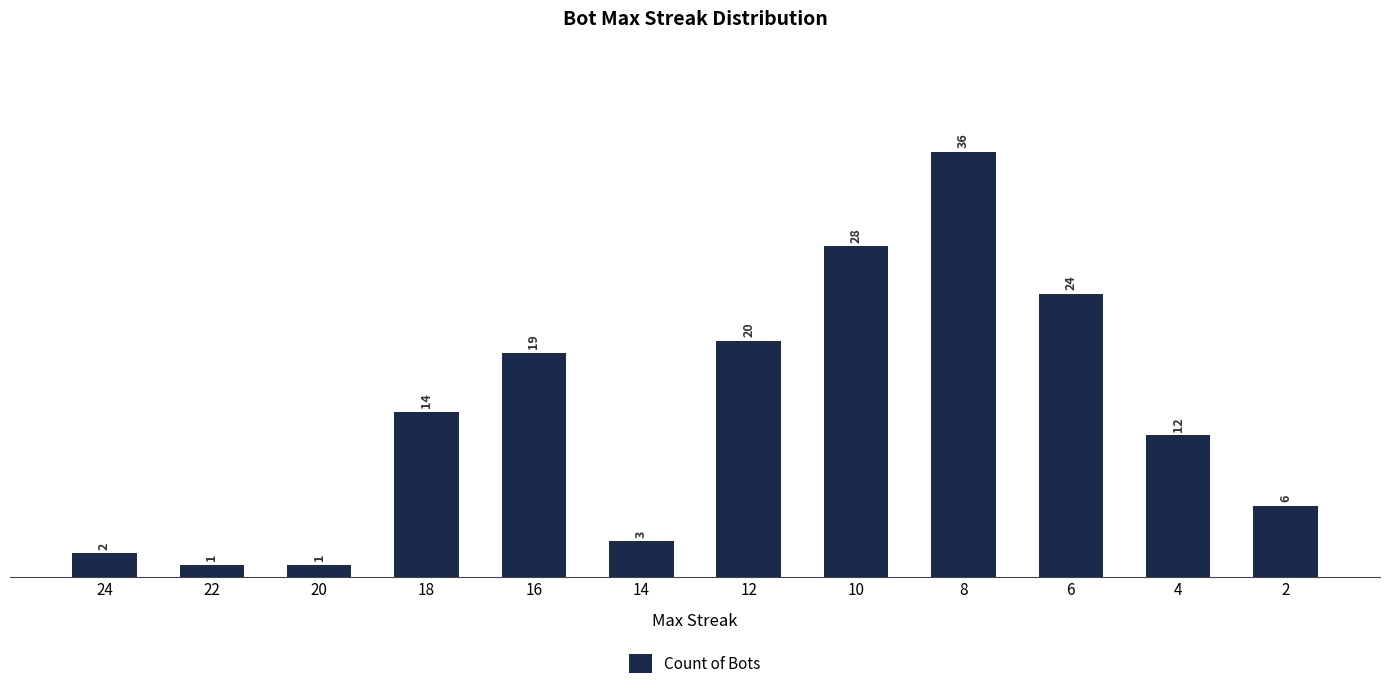

Does the chart contain any negative values?

No